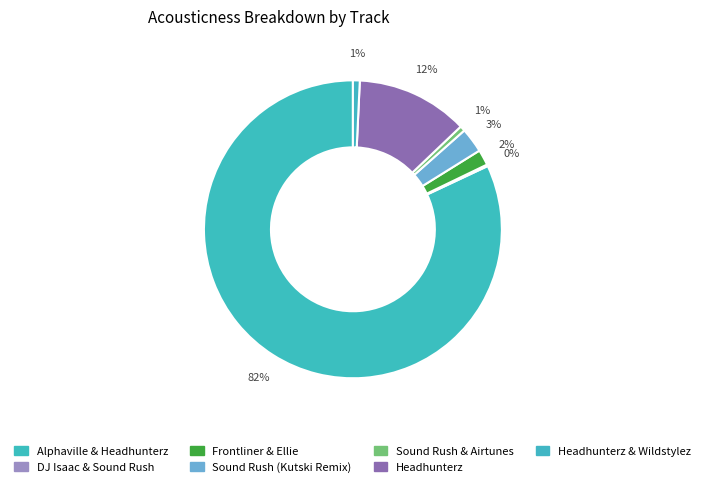

Rank the categories by value from lowest to highest.

DJ Isaac & Sound Rush, Sound Rush & Airtunes, Headhunterz & Wildstylez, Frontliner & Ellie, Sound Rush (Kutski Remix), Headhunterz, Alphaville & Headhunterz